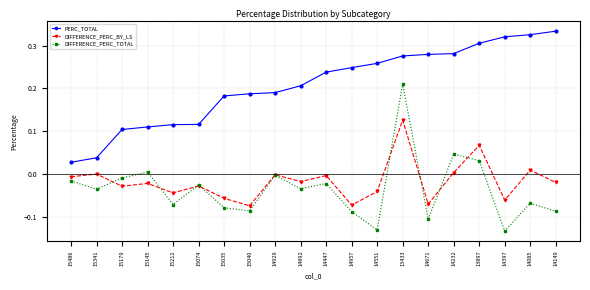

Is it true that DIFFERENCE_PERC_TOTAL equals -0.0 at 14892?

True